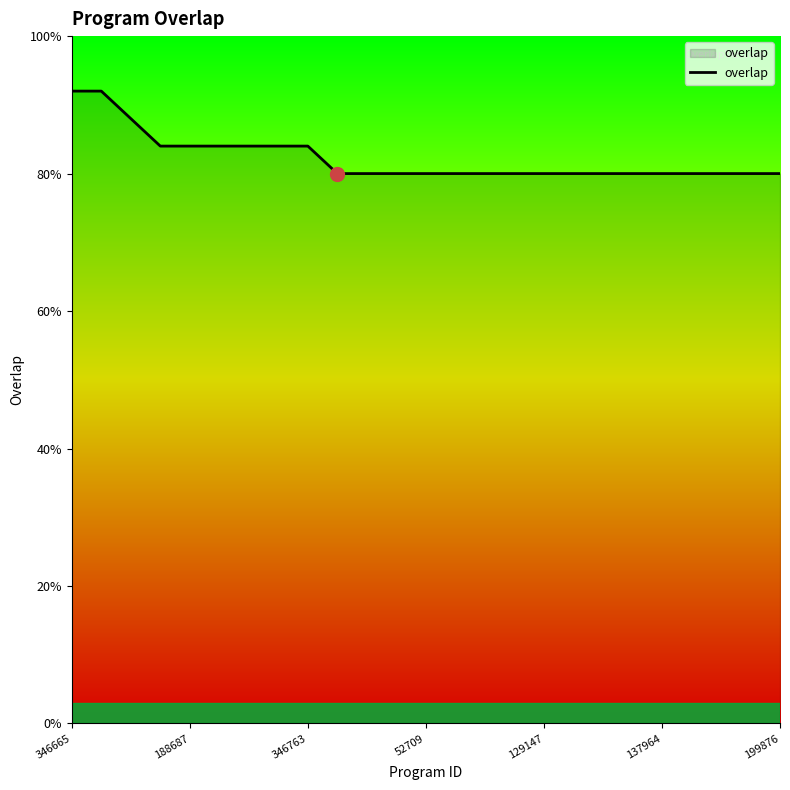

What is the smallest value displayed?

80